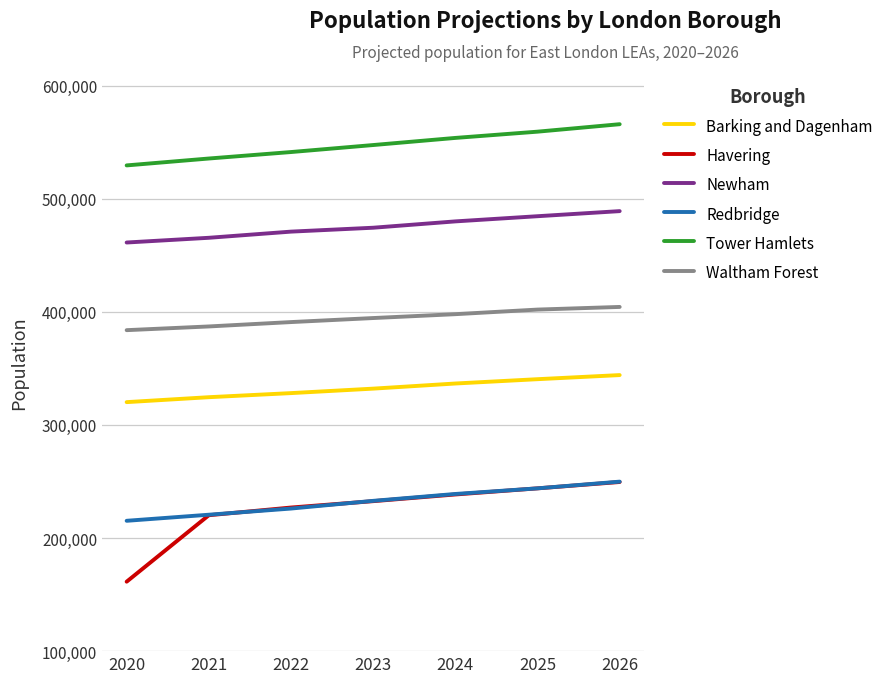

At which label is Havering closest to 205464?

2021